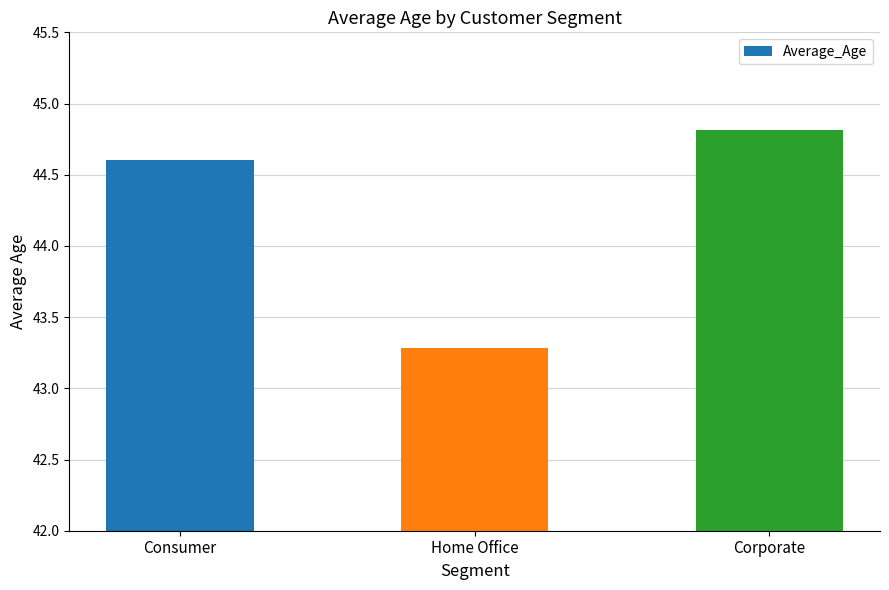

Which label corresponds to the smallest value in the chart?

Home Office